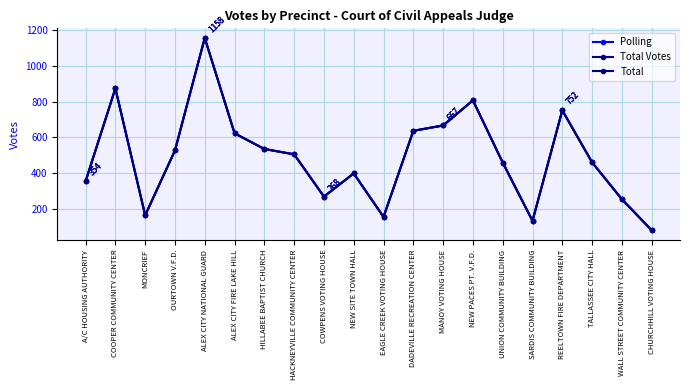

What is the label of the 14th point from the left?

NEW PACES PT. V.F.D.